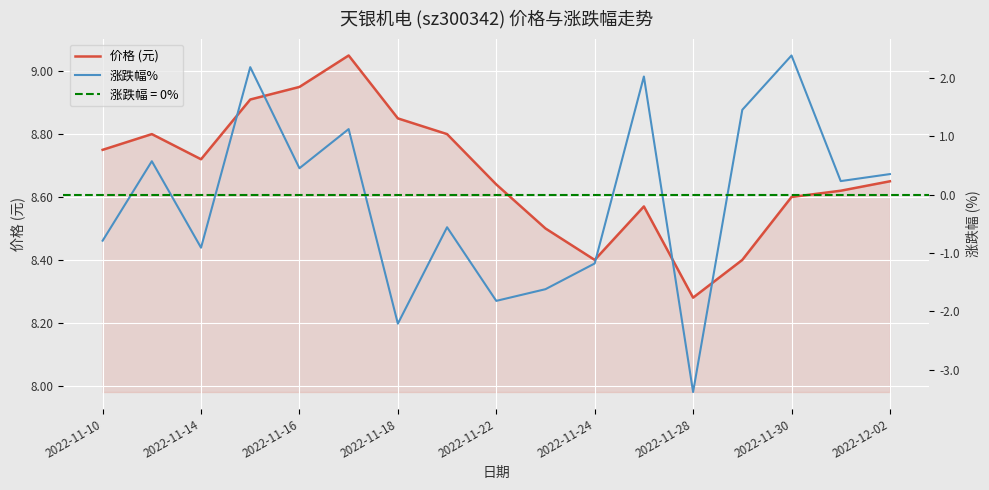

At which label is 价格 (元) closest to 8?

2022-11-28